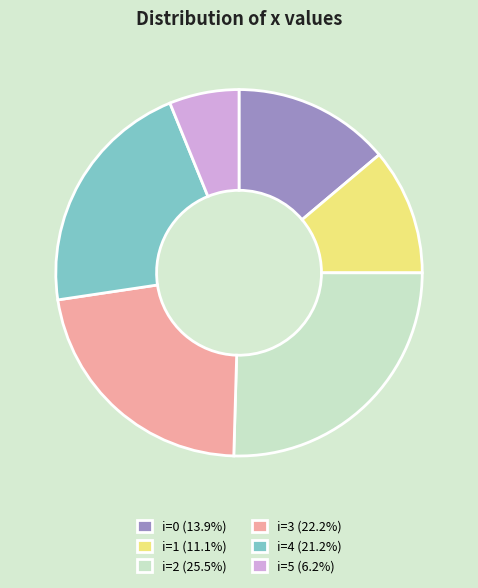

Count the number of slices in the pie.

6